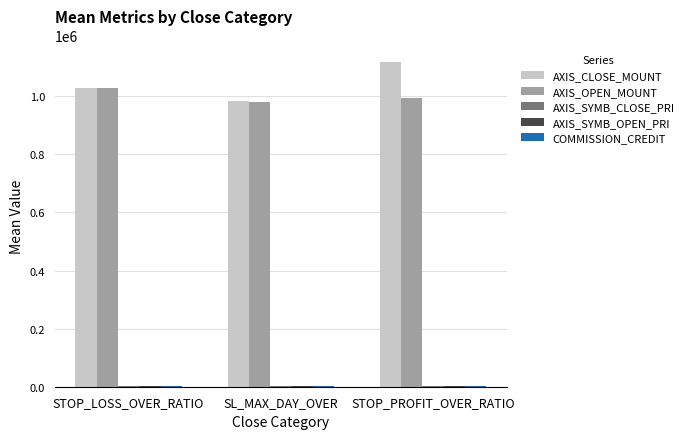

How many categories are shown in the chart?

3